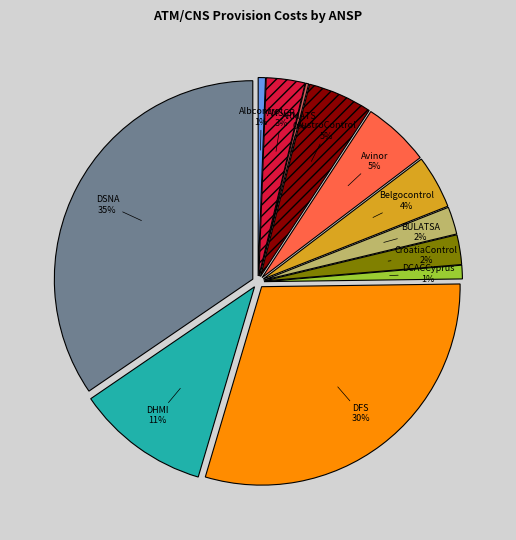

To the nearest percent, what percentage of the pie is Belgocontrol?

4%